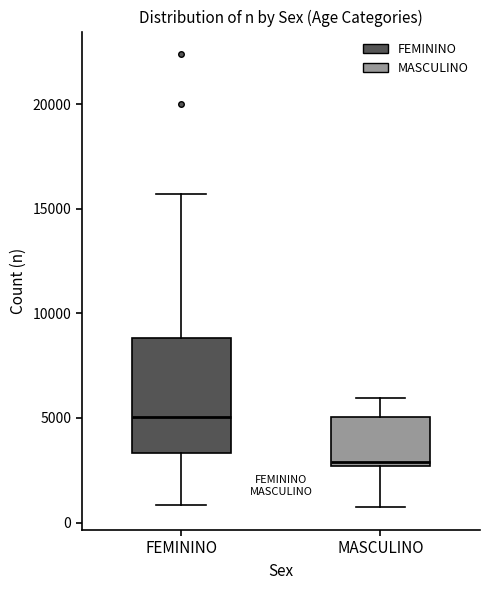

Reading left to right, transcribe this box plot: for each box, give where its median line is, the range the box spans, and where its two whiskers end, as read against the y-axis. The values are not printed on the chart, so give them approximately, as read against the axis.

FEMININO: median 5000, box 3500 to 9000, whiskers 1000 to 15500
MASCULINO: median 3000, box 2500 to 5000, whiskers 500 to 6000